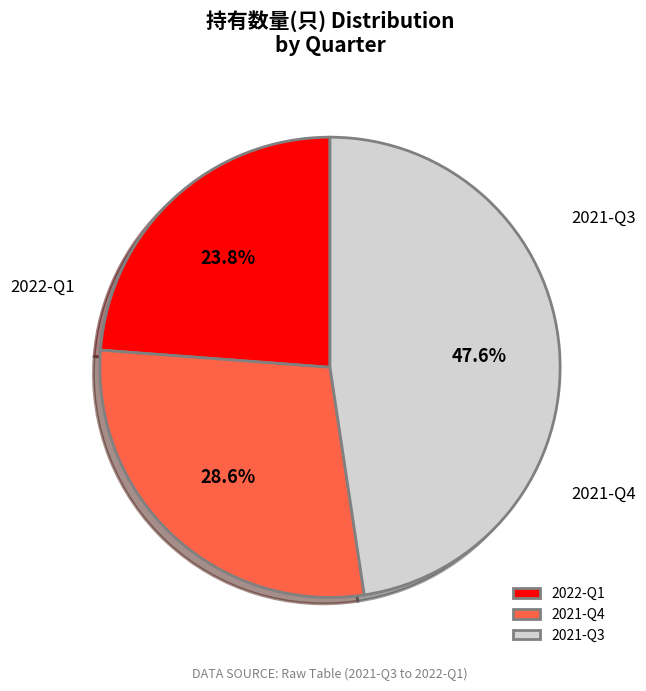

To the nearest percent, what is the average slice percentage?

33%